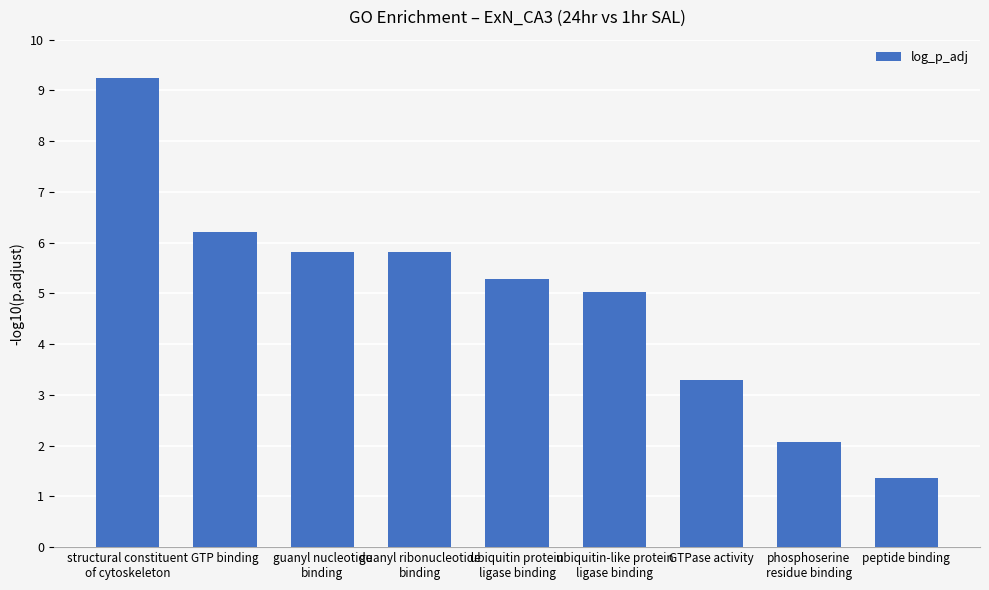

Does the chart contain stacked bars?

No